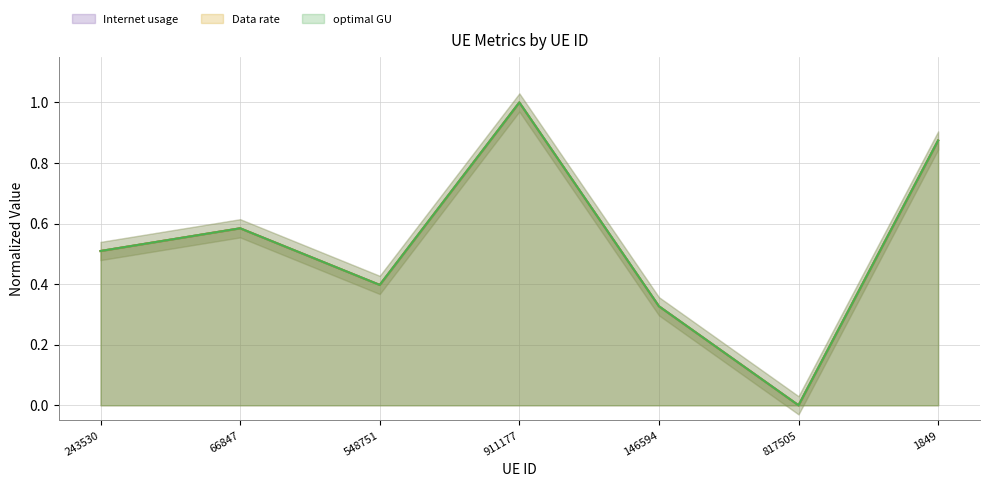

Which series has the largest total across all categories?

Internet usage